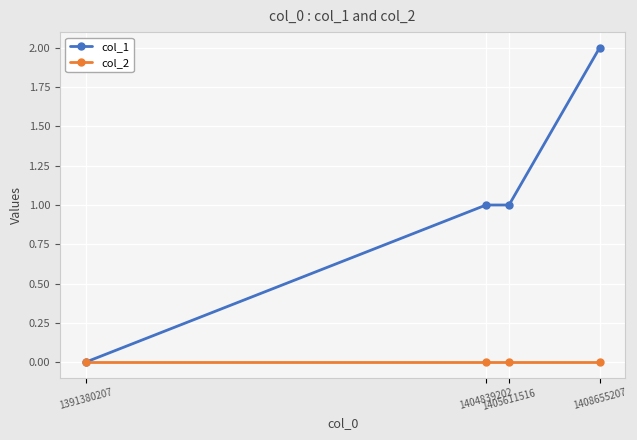

Reading right to left, list all the values displayed in this chart.

col_1: 1408655207=2	1405611516=1	1404839202=1	1391380207=0
col_2: 1408655207=0	1405611516=0	1404839202=0	1391380207=0